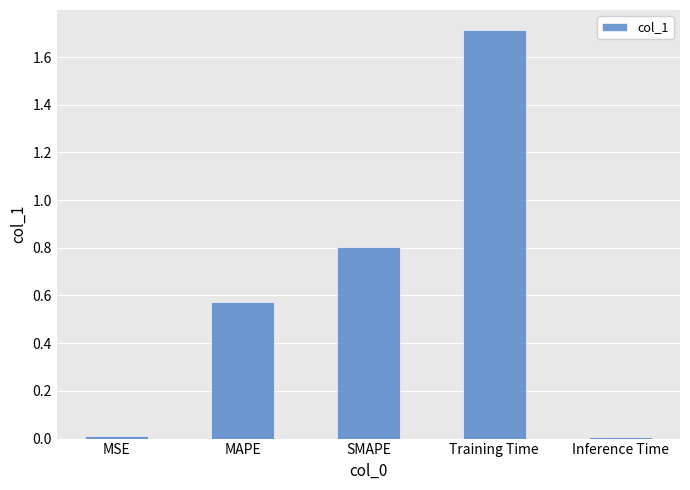

What is the difference between the maximum and second lowest values?

1.7